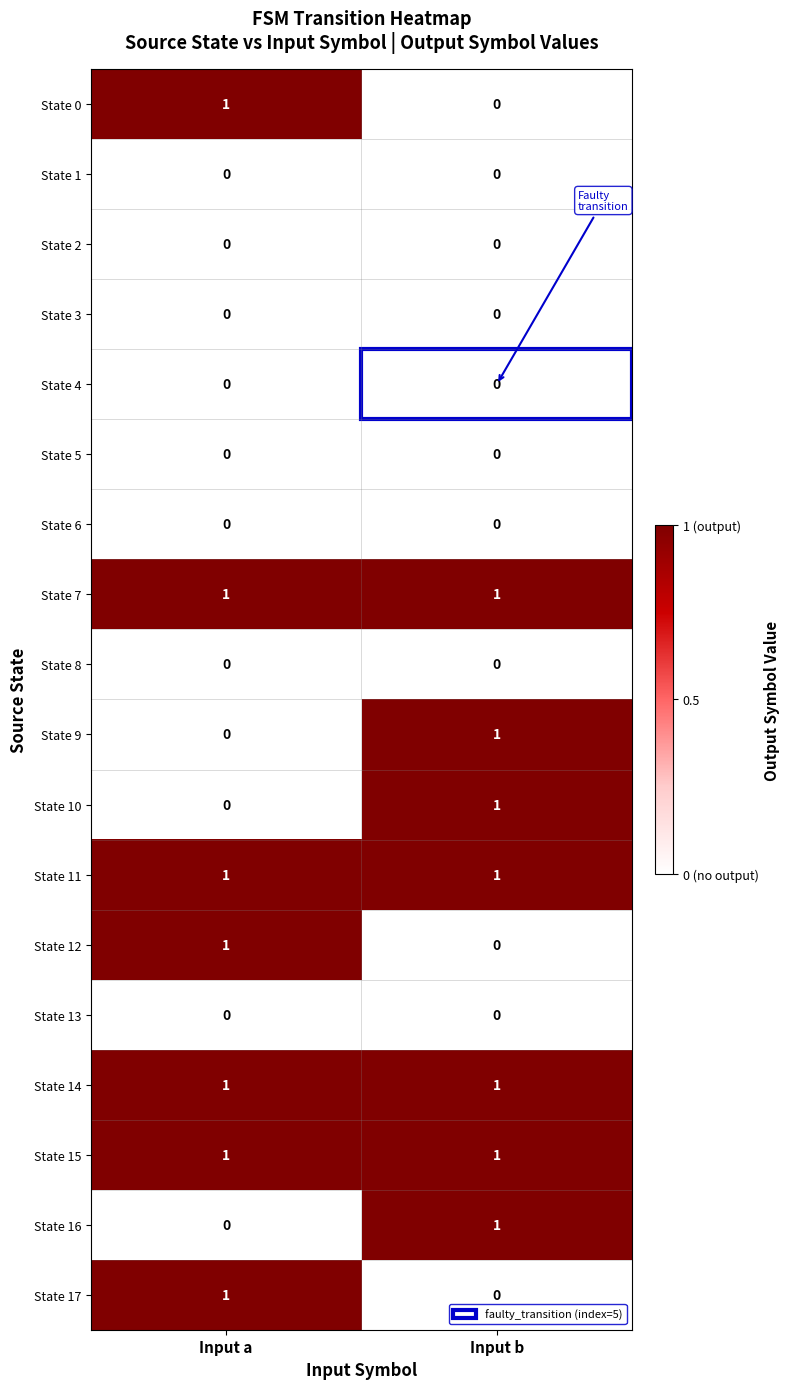

Count the number of data series in this chart.

18